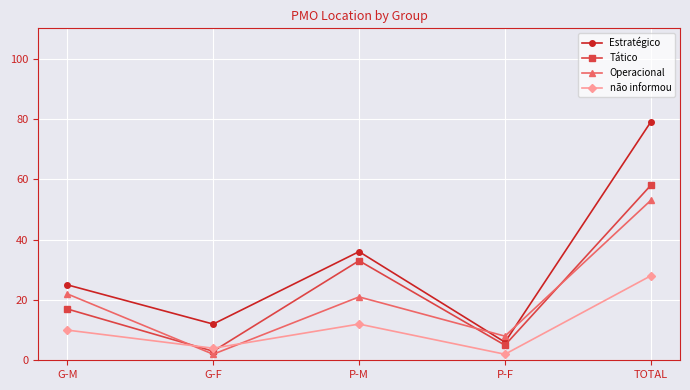

Which series changed the most between G-M and TOTAL?

Estratégico